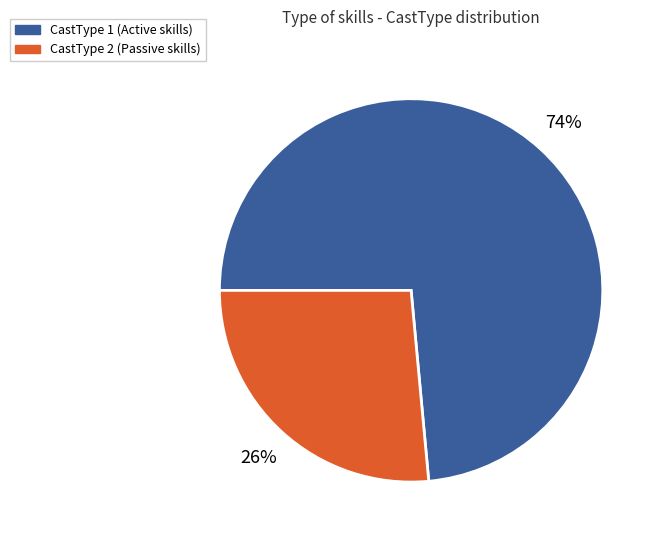

Count the number of slices in the pie.

2